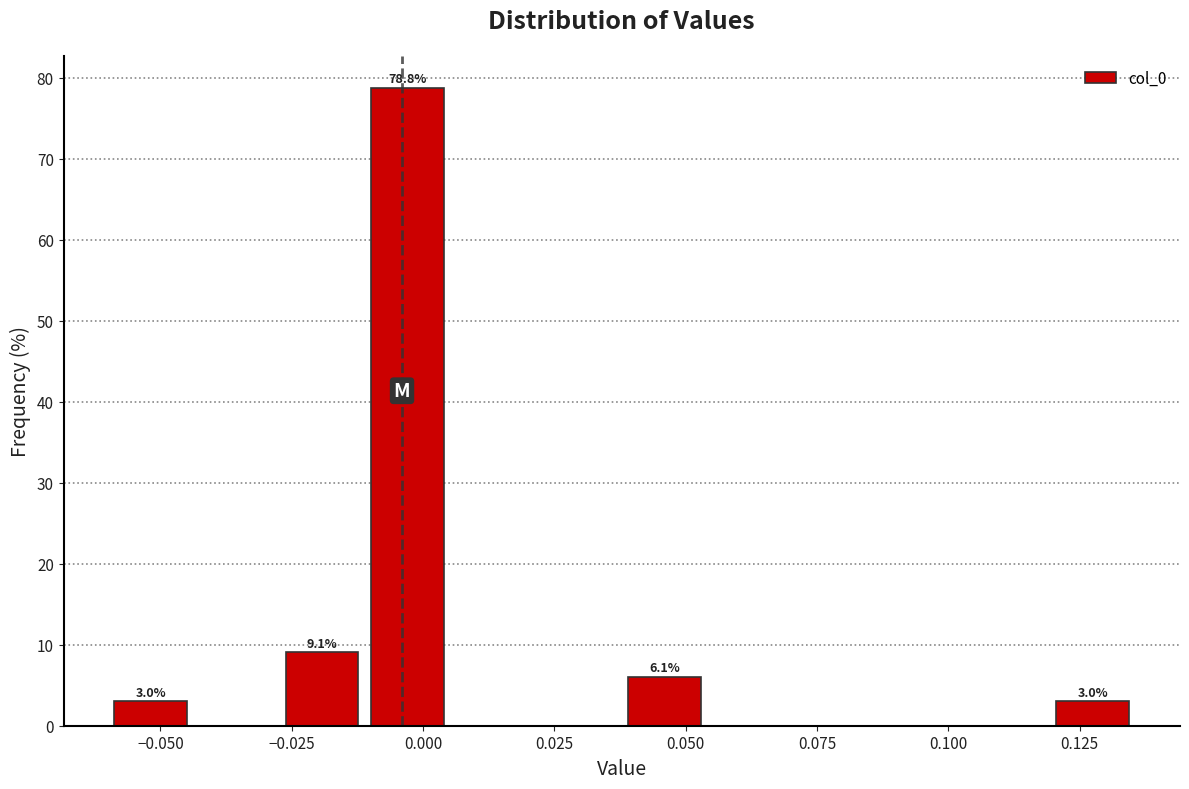

Around what value on the x-axis is the tallest bar? Give the approximate position of its centre, as read against the axis.

-0.005